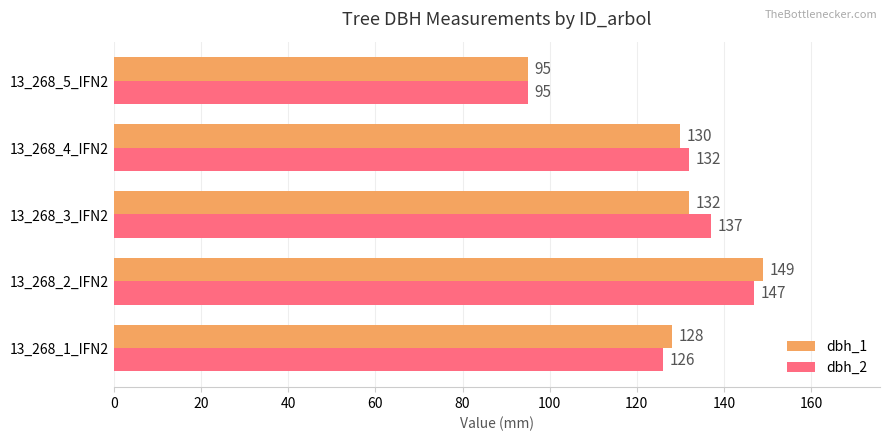

What is the approximate value of dbh_1 at 13_268_3_IFN2, to the nearest 5?

130